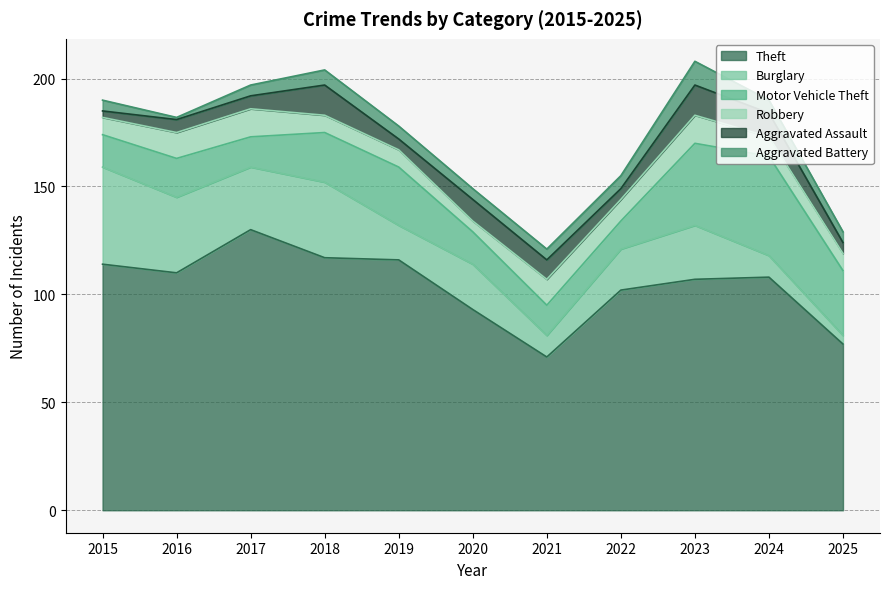

What is the lowest value of the Aggravated Battery series?

1